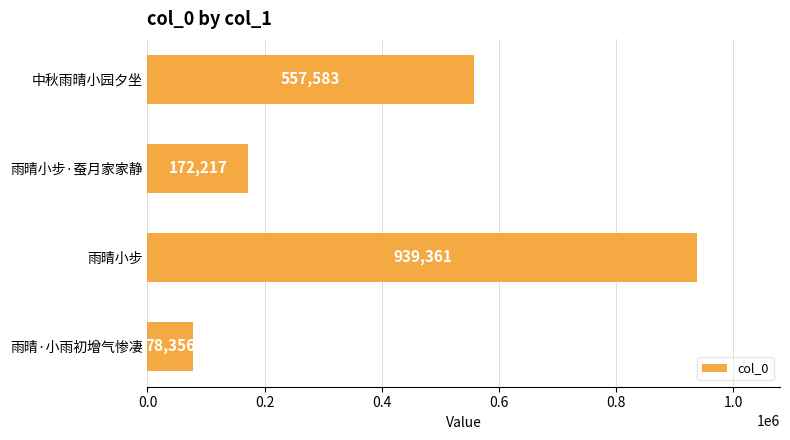

Between 中秋雨晴小园夕坐 and 雨晴小步, which is larger?

雨晴小步